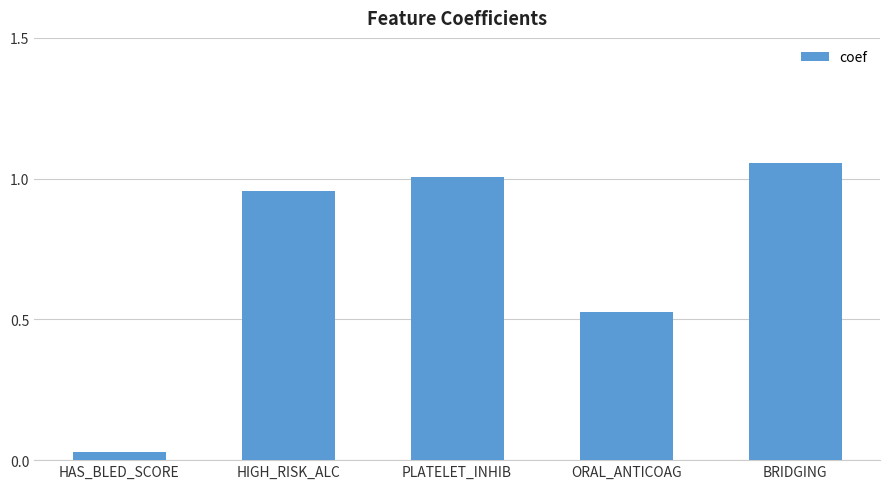

Which category has the lowest value across all series?

HAS_BLED_SCORE